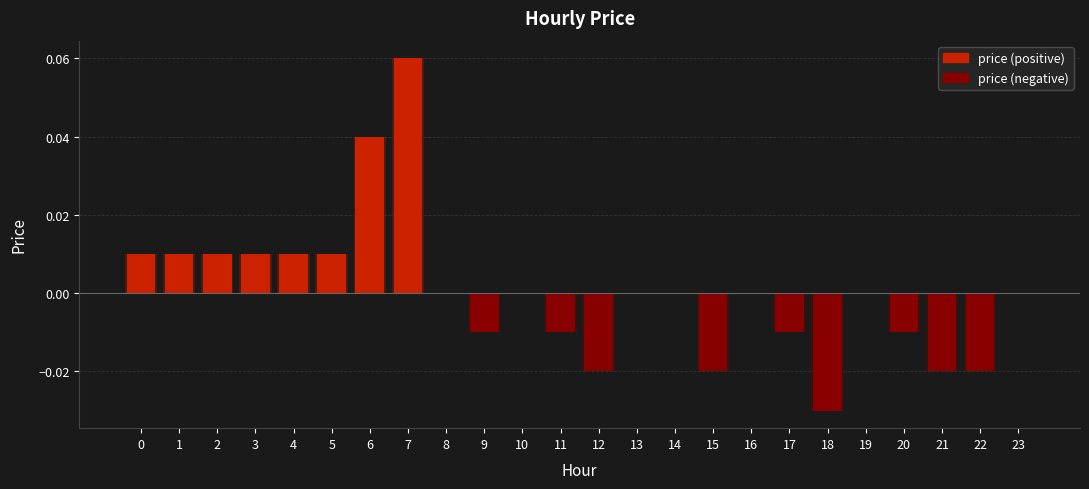

Count the number of values greater than 0.

8